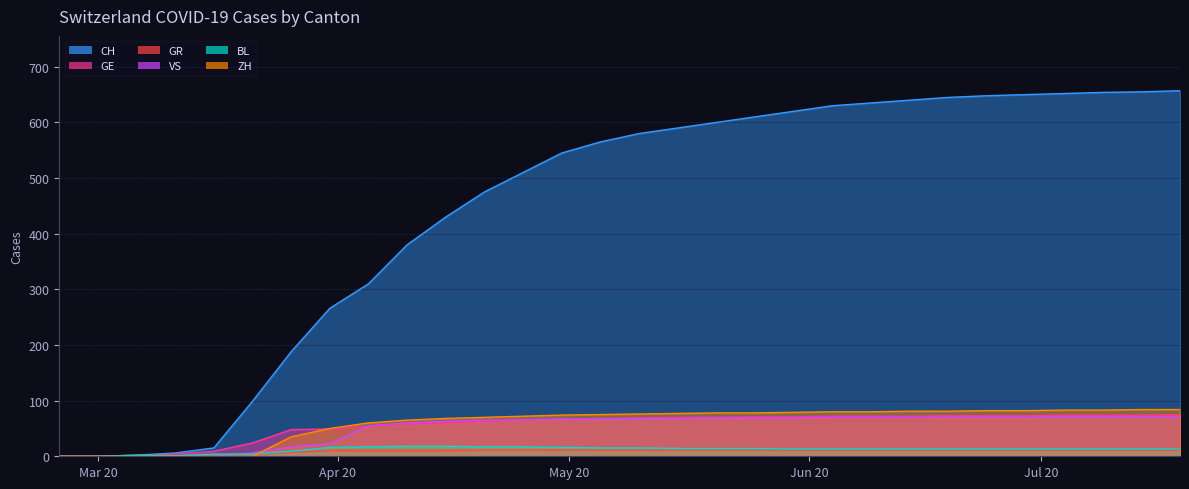

True or false: BL and GE intersect in this chart.

True